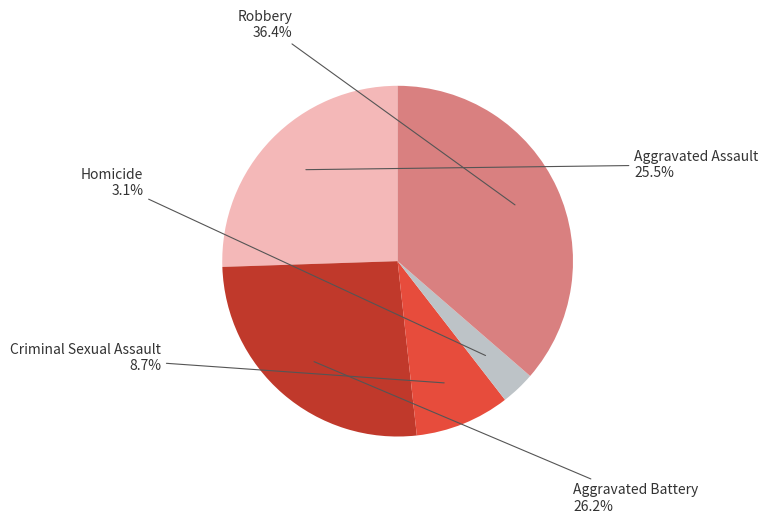

What is the smallest slice in the pie chart?

Homicide